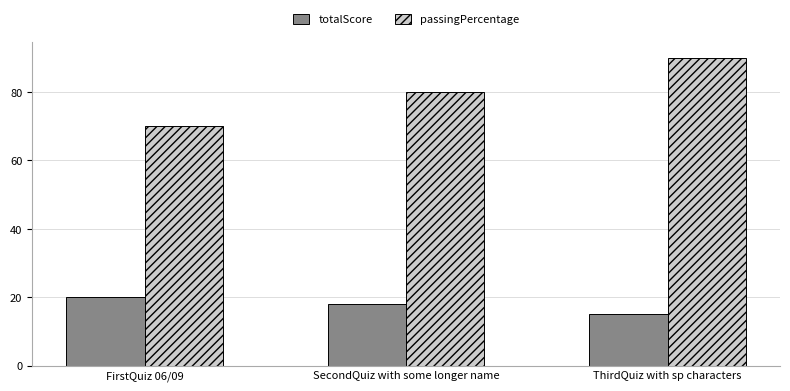

What is the sum of all passingPercentage values?

240